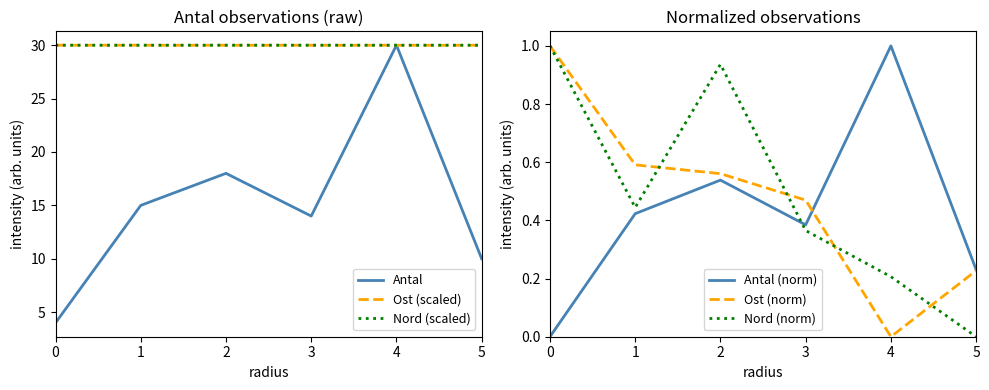

What is the spread (max minus min) of values at 1?

29.6